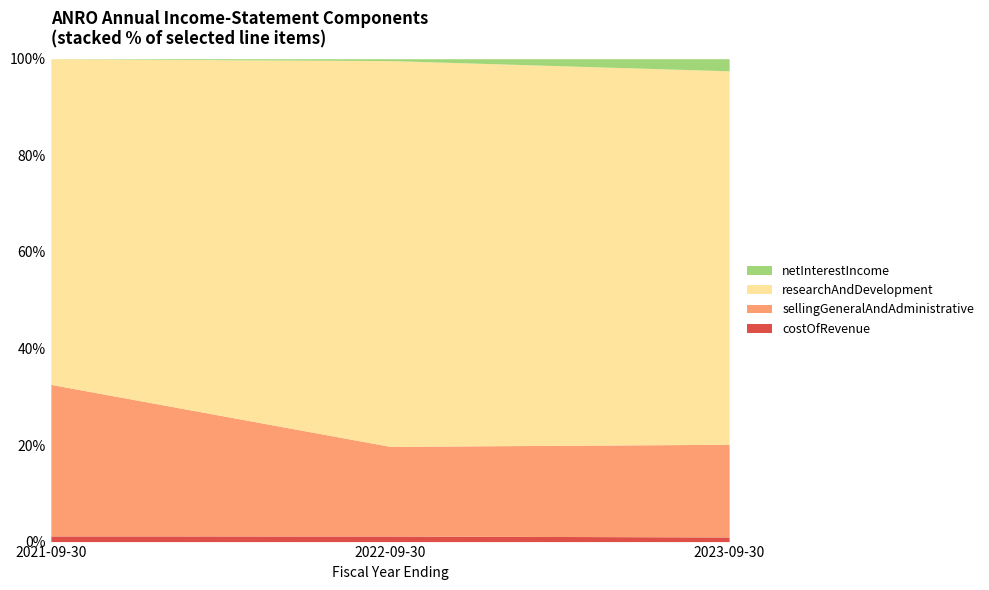

Reading right to left, list all the values displayed in this chart.

costOfRevenue: 2023-09-30=373000	2022-09-30=342000	2021-09-30=145000
sellingGeneralAndAdministrative: 2023-09-30=7518000	2022-09-30=5504000	2021-09-30=3896000
researchAndDevelopment: 2023-09-30=30291000	2022-09-30=23688000	2021-09-30=8369999
netInterestIncome: 2023-09-30=979000	2022-09-30=114000	2021-09-30=2000